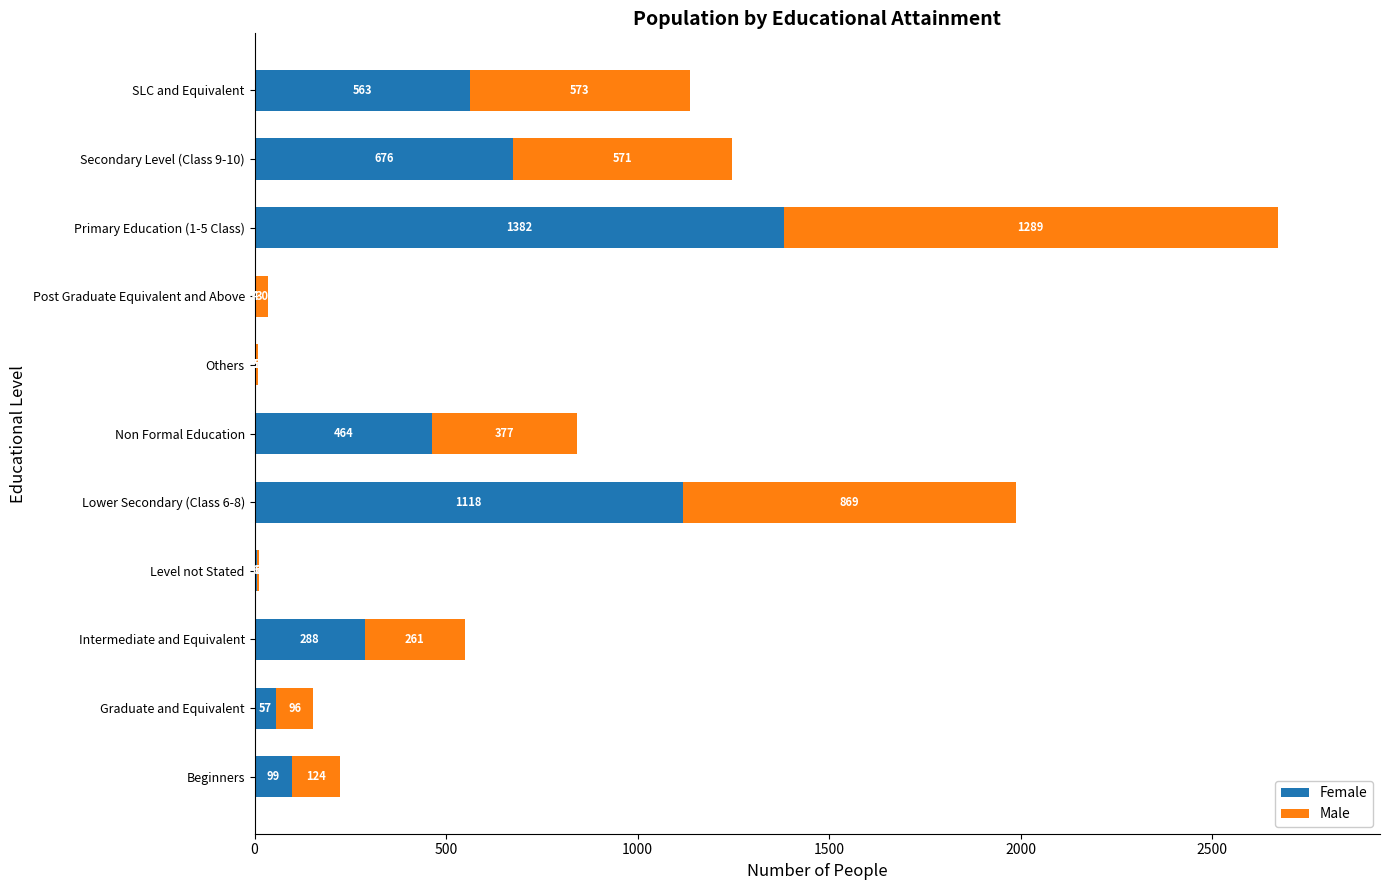

True or false: Female has a value of 4 at Post Graduate Equivalent and Above.

True